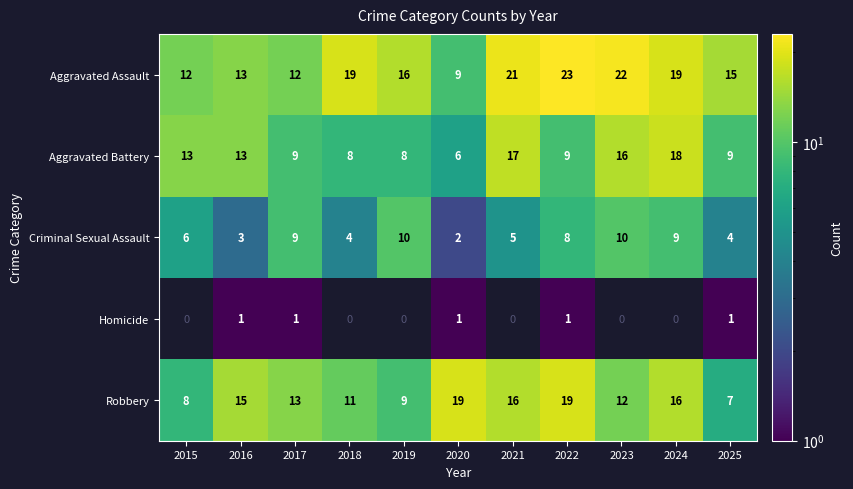

Is the value of Homicide at 2025 greater than the value of Aggravated Battery at 2018?

No